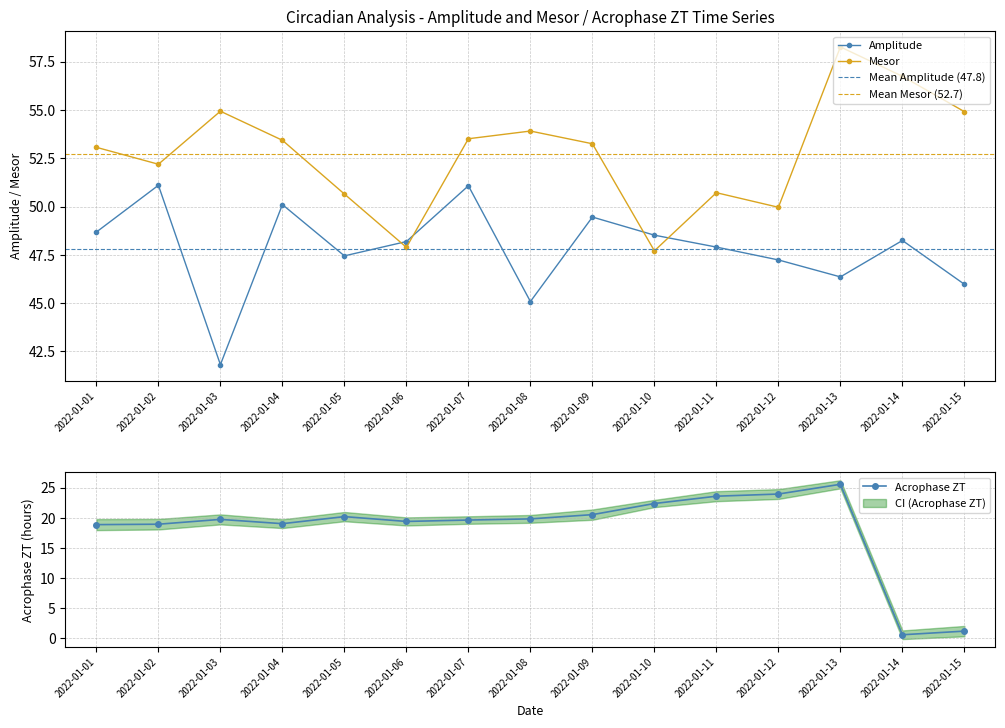

What is the difference between the mesor values at 2022-01-12 and 2022-01-14?

6.8